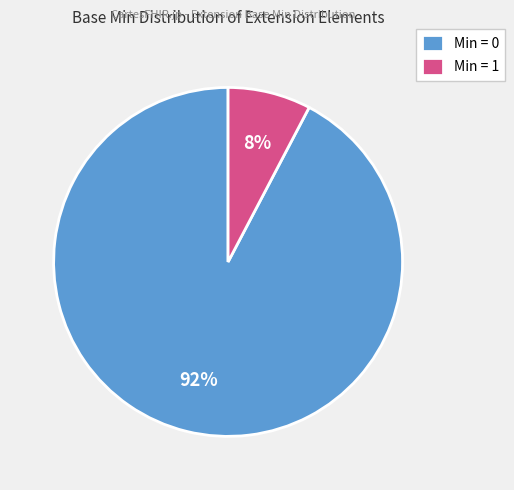

Combined, do Min = 0 and Min = 1 account for over 50%?

Yes